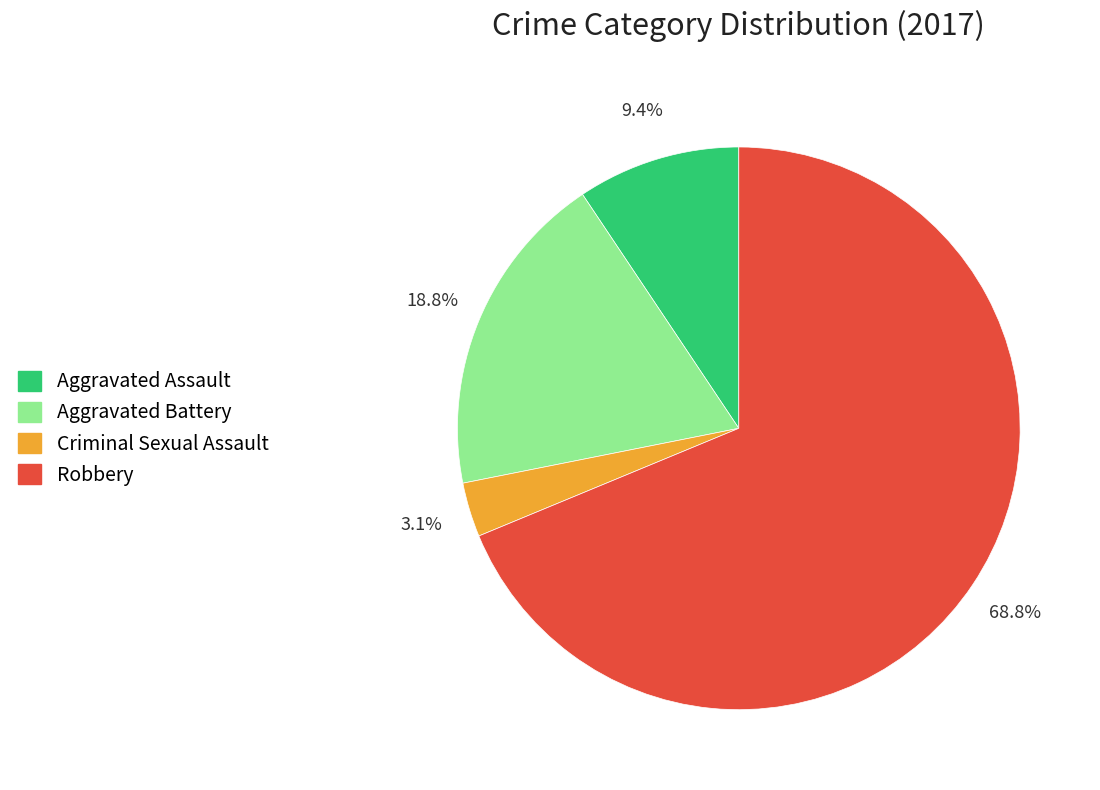

Is Robbery the majority of the pie?

Yes